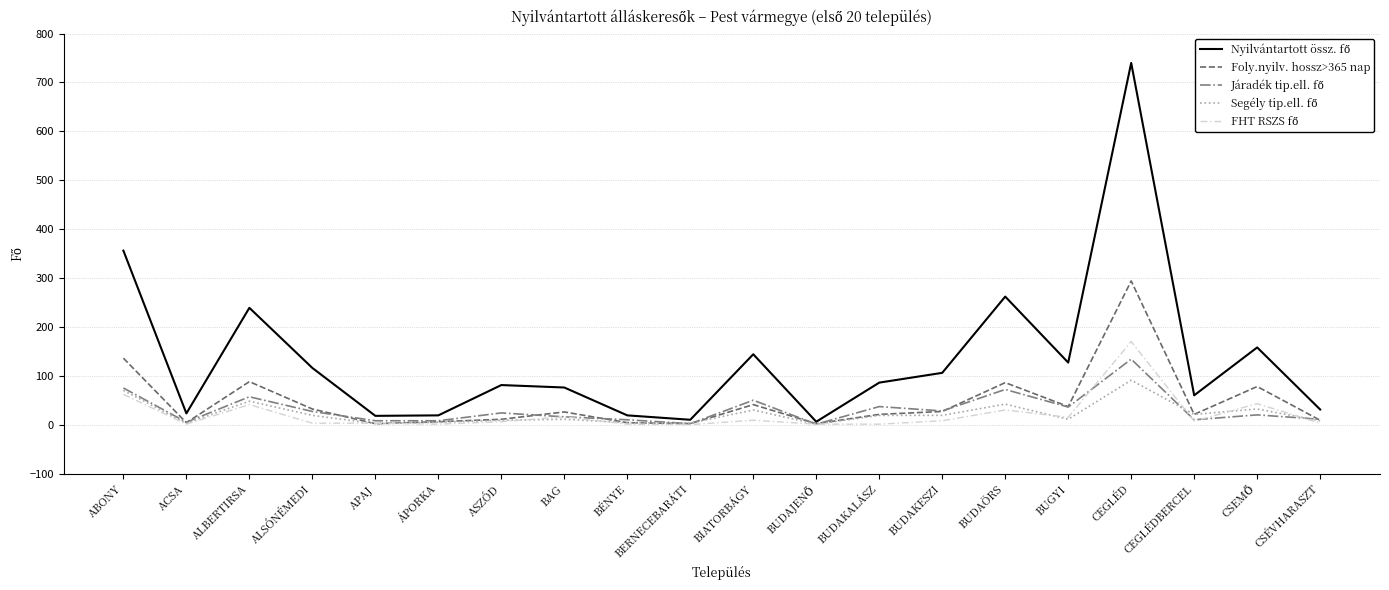

How many lines are shown in the chart?

5